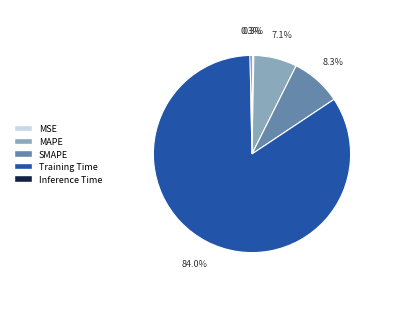

True or false: SMAPE accounts for 15% of the total.

False